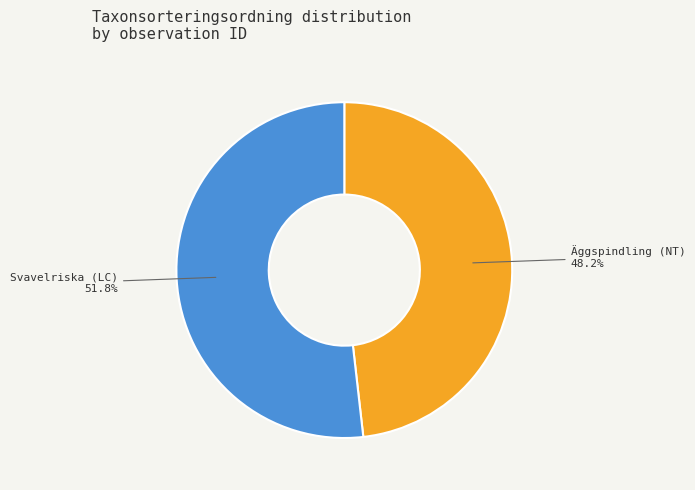

Does any single category account for the majority?

Yes